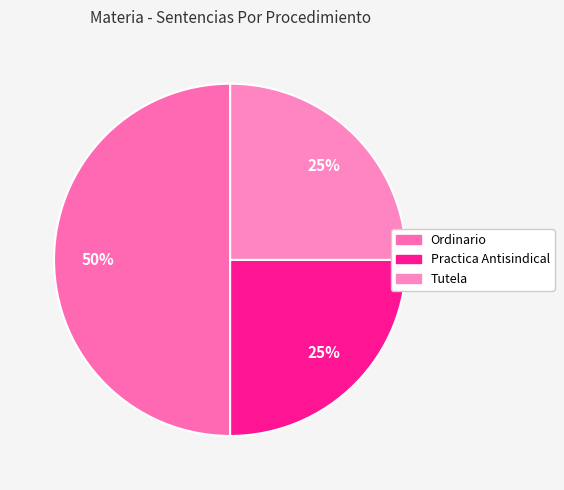

Count the number of slices in the pie.

3